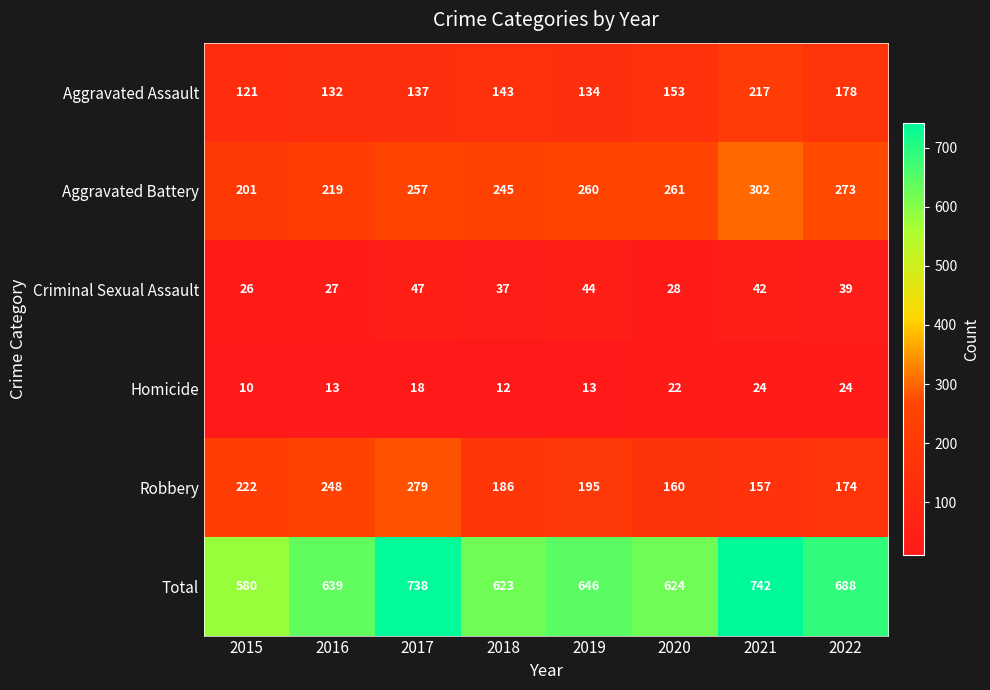

At which category does the chart reach its peak across all series?

2021